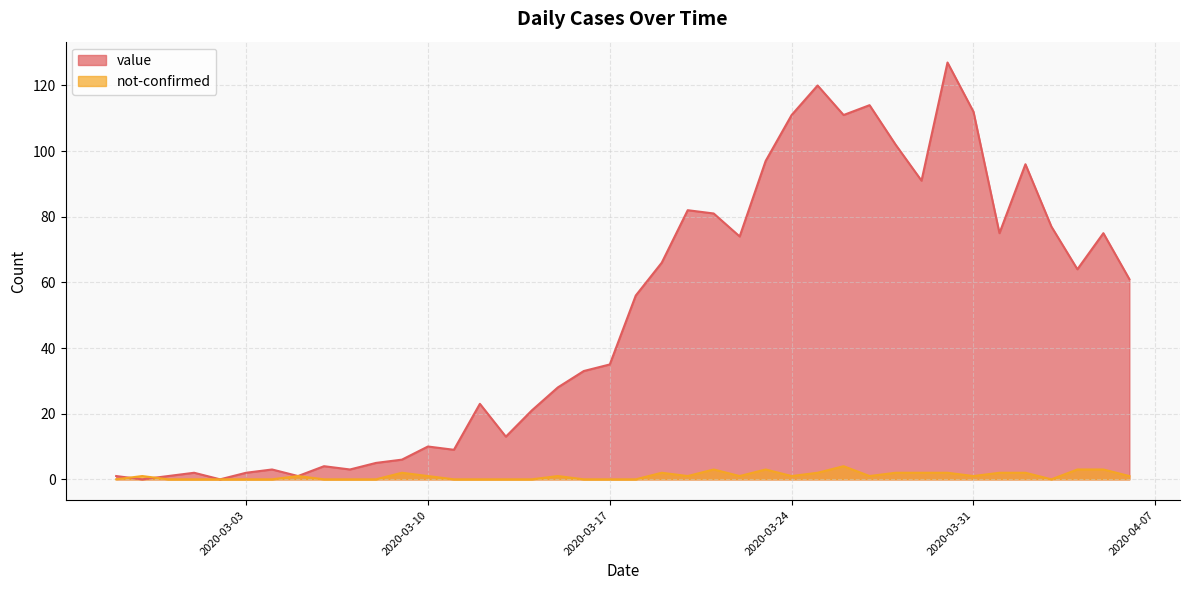

Where do value and not-confirmed first cross each other?

2020-02-27 and 2020-02-28